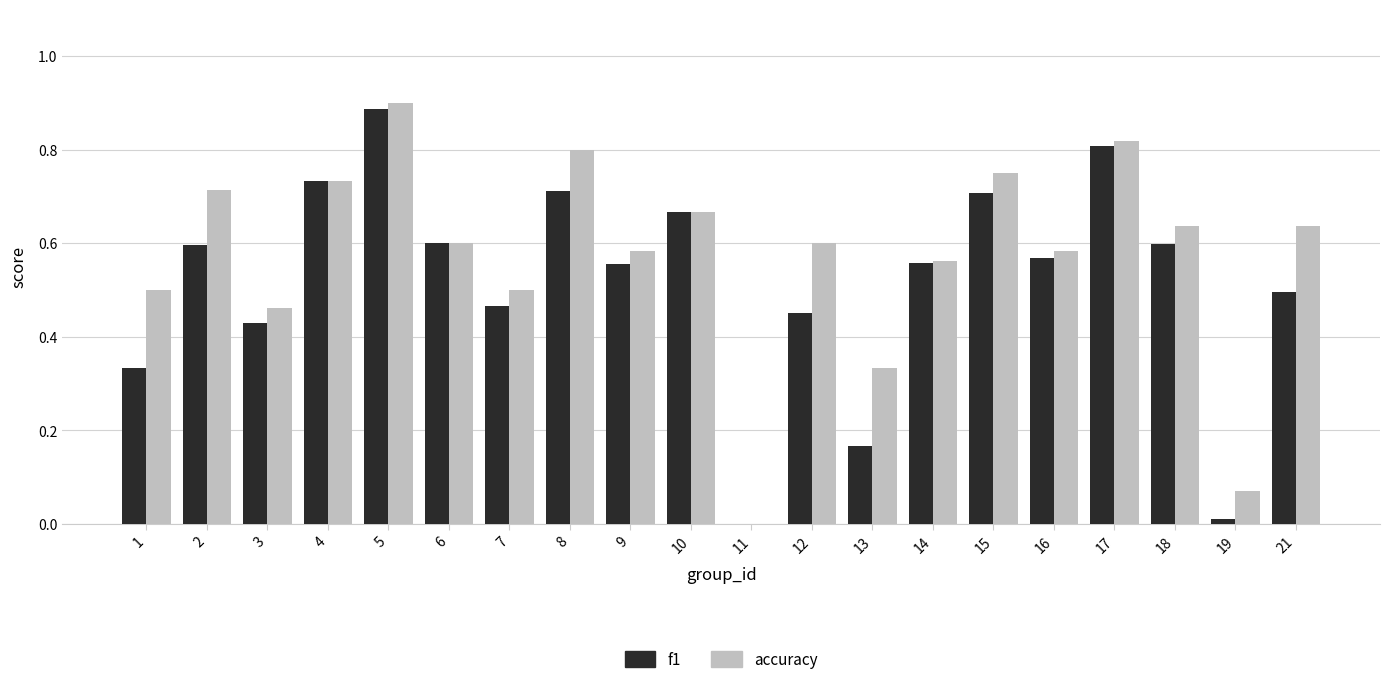

True or false: accuracy has a value of 1.2 at 5.

False